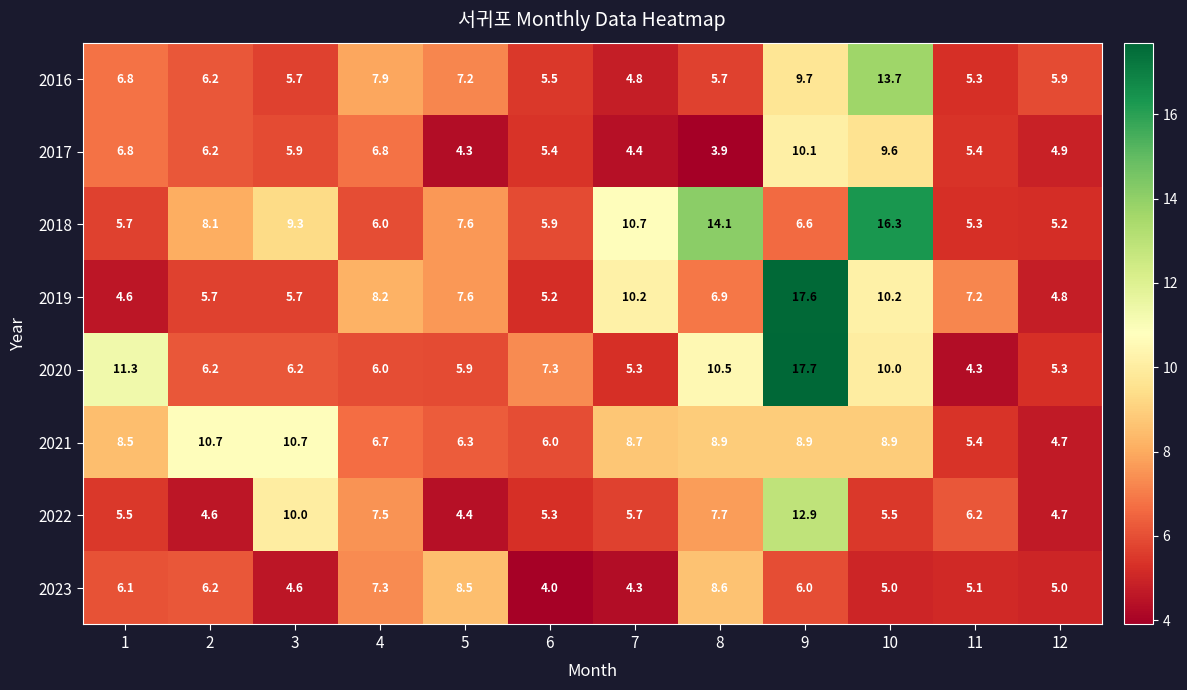

At 9, list the series in order from smallest to largest.

2023, 2018, 2021, 2016, 2017, 2022, 2019, 2020